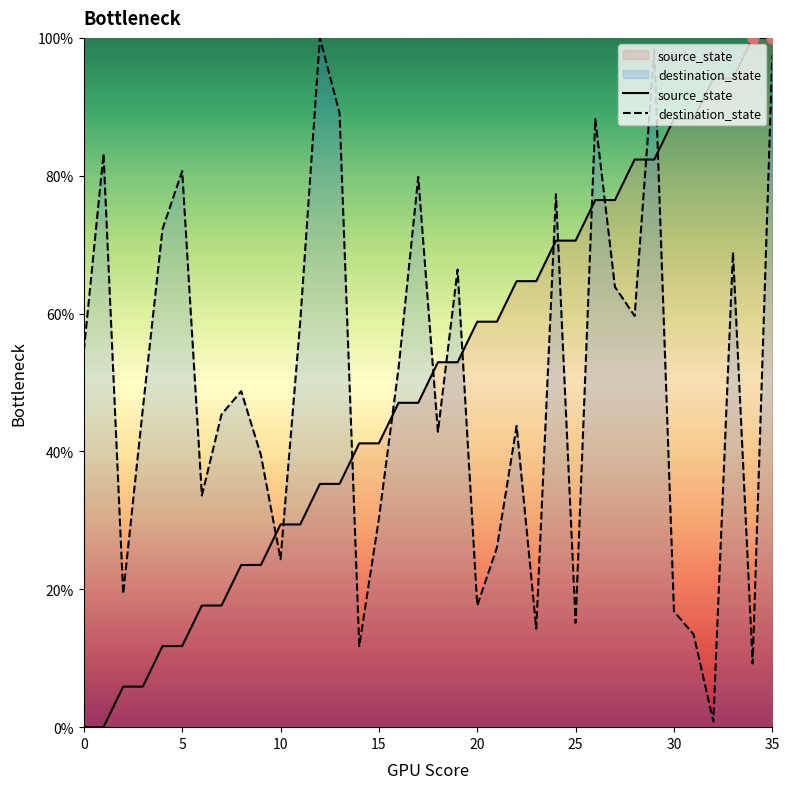

At how many categories does at least one series exceed 80?

13